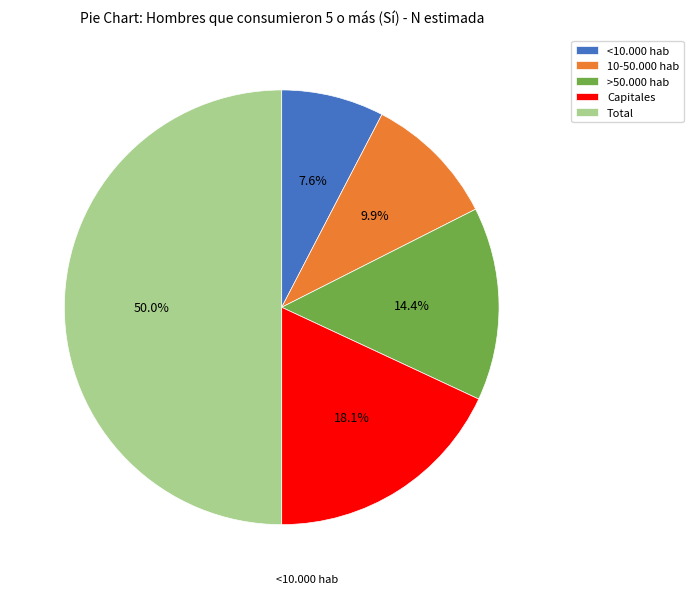

The Capitales slice represents 18% of the pie. True or false?

True